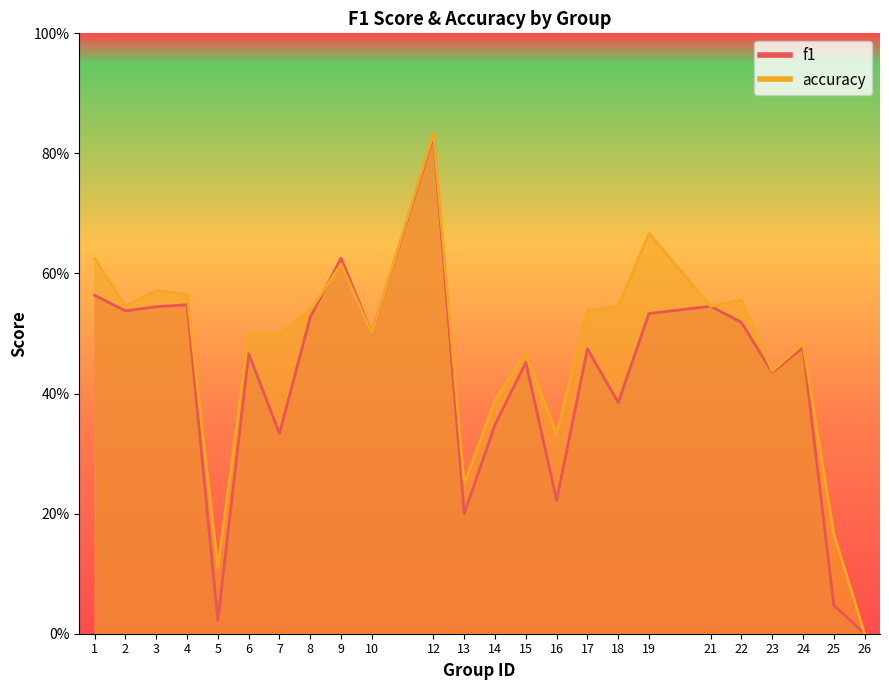

True or false: f1 has a value of 0.1 at 4.

False